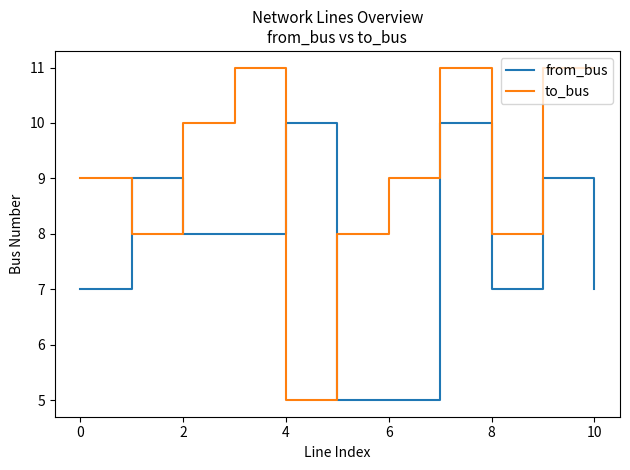

Which series has the largest total across all categories?

to_bus